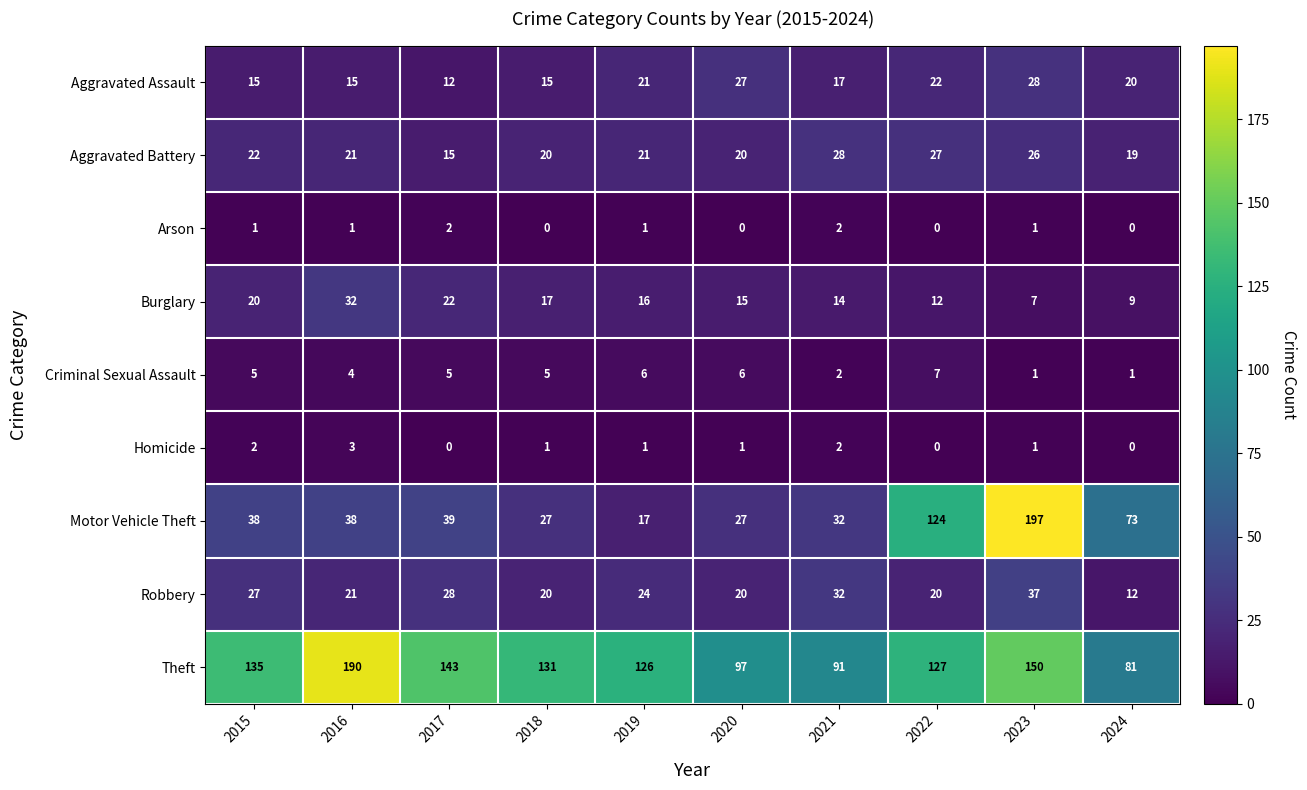

At which category is the sum across all series the highest?

2023